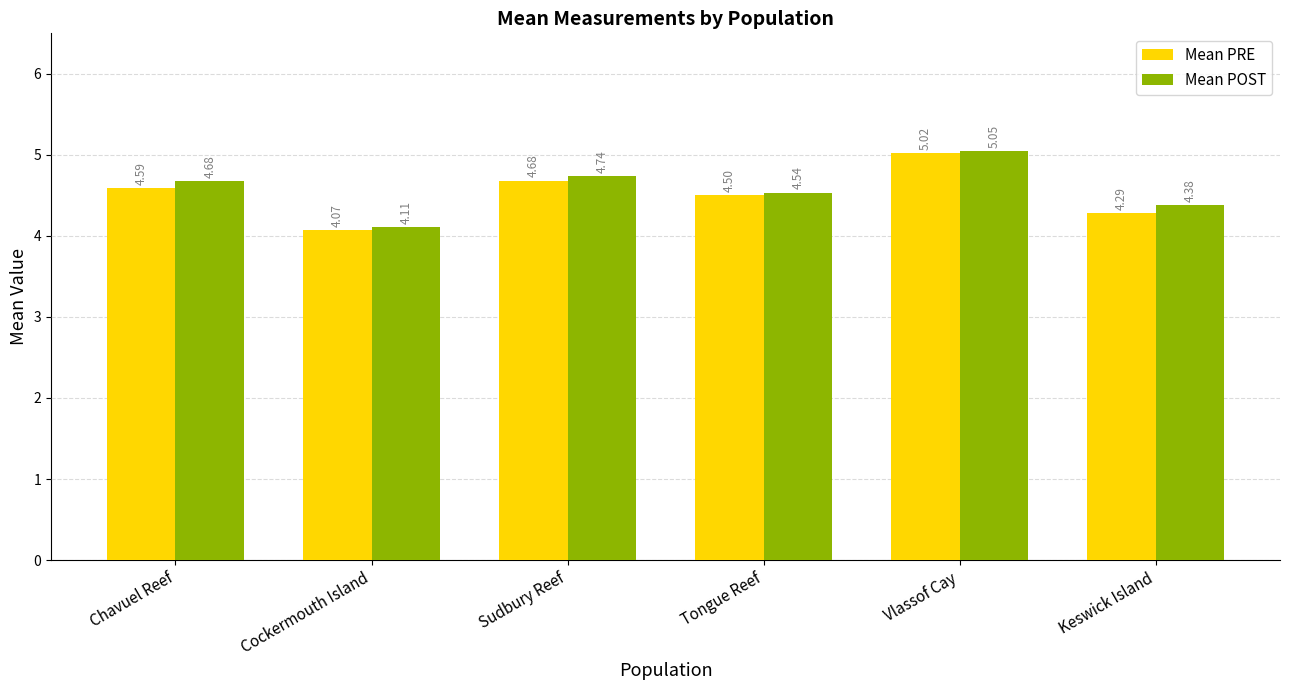

Rank the series at Vlassof Cay from lowest to highest value.

Mean PRE, Mean POST